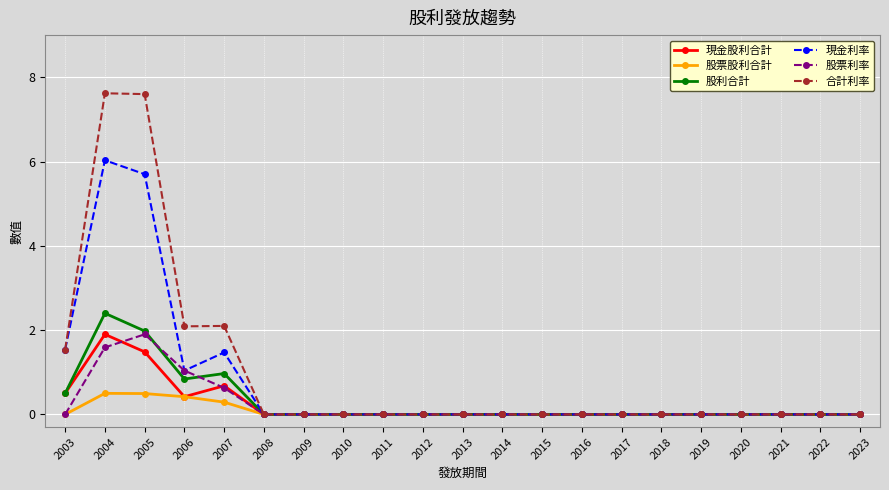

Reading left to right, what are all the values shown in this chart?

現金股利合計: 0.5	1.9	1.5	0.4	0.7	0.0	0.0	0.0	0.0	0.0	0.0	0.0	0.0	0.0	0.0	0.0	0.0	0.0	0.0	0.0	0.0
股票股利合計: 0.0	0.5	0.5	0.4	0.3	0.0	0.0	0.0	0.0	0.0	0.0	0.0	0.0	0.0	0.0	0.0	0.0	0.0	0.0	0.0	0.0
股利合計: 0.5	2.4	2.0	0.8	1.0	0.0	0.0	0.0	0.0	0.0	0.0	0.0	0.0	0.0	0.0	0.0	0.0	0.0	0.0	0.0	0.0
現金利率: 1.5	6.0	5.7	1.0	1.5	0.0	0.0	0.0	0.0	0.0	0.0	0.0	0.0	0.0	0.0	0.0	0.0	0.0	0.0	0.0	0.0
股票利率: 0.0	1.6	1.9	1.0	0.6	0.0	0.0	0.0	0.0	0.0	0.0	0.0	0.0	0.0	0.0	0.0	0.0	0.0	0.0	0.0	0.0
合計利率: 1.5	7.6	7.6	2.1	2.1	0.0	0.0	0.0	0.0	0.0	0.0	0.0	0.0	0.0	0.0	0.0	0.0	0.0	0.0	0.0	0.0